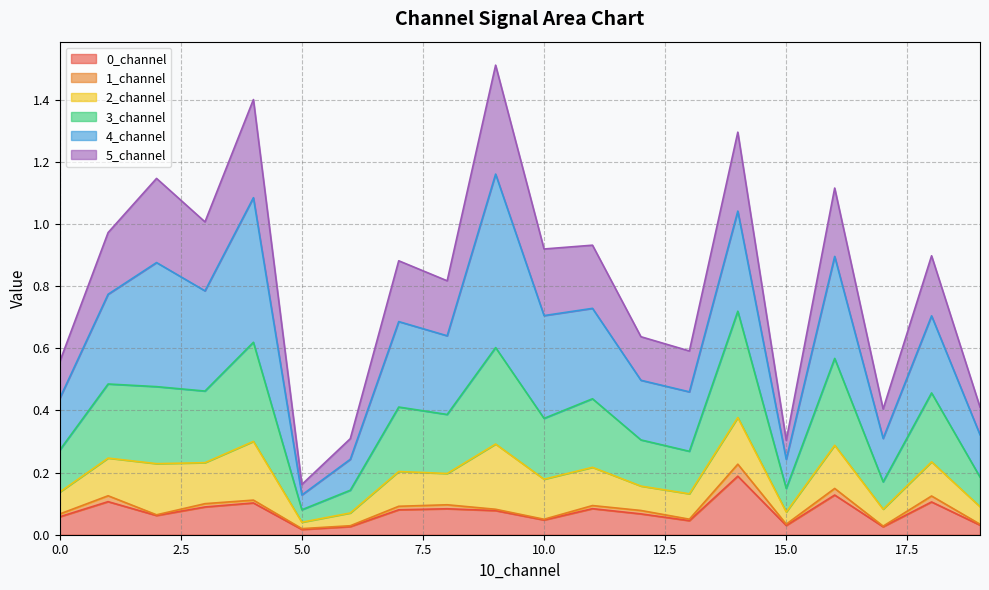

How many categories are shown in the chart?

20